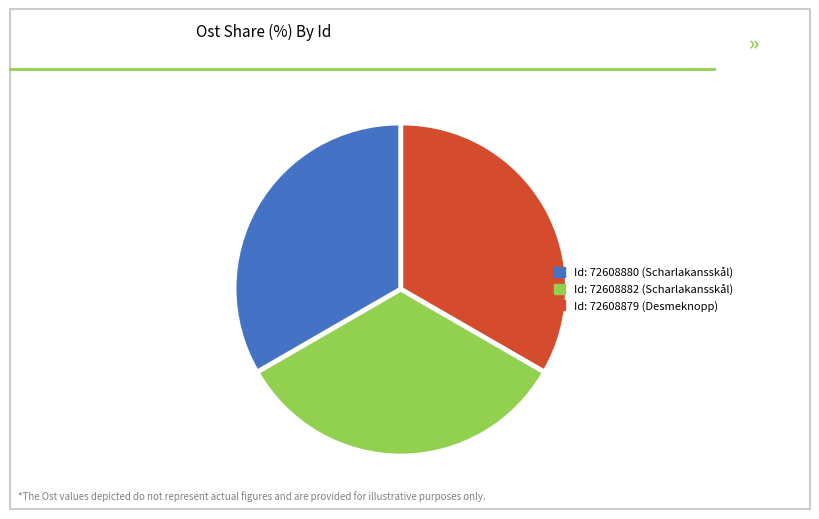

Does any single category account for the majority?

No